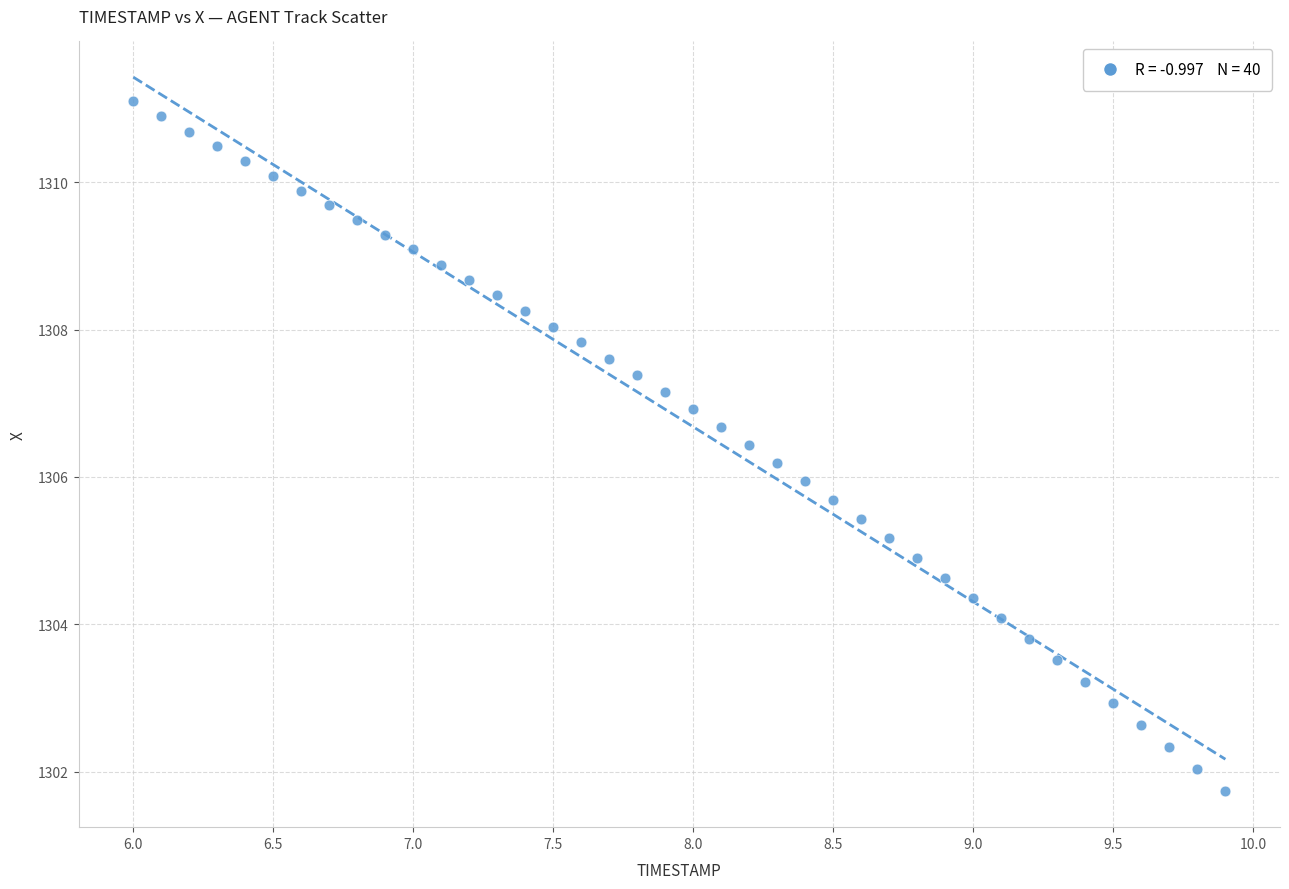

What is the range of X values (max minus min)?

3.9